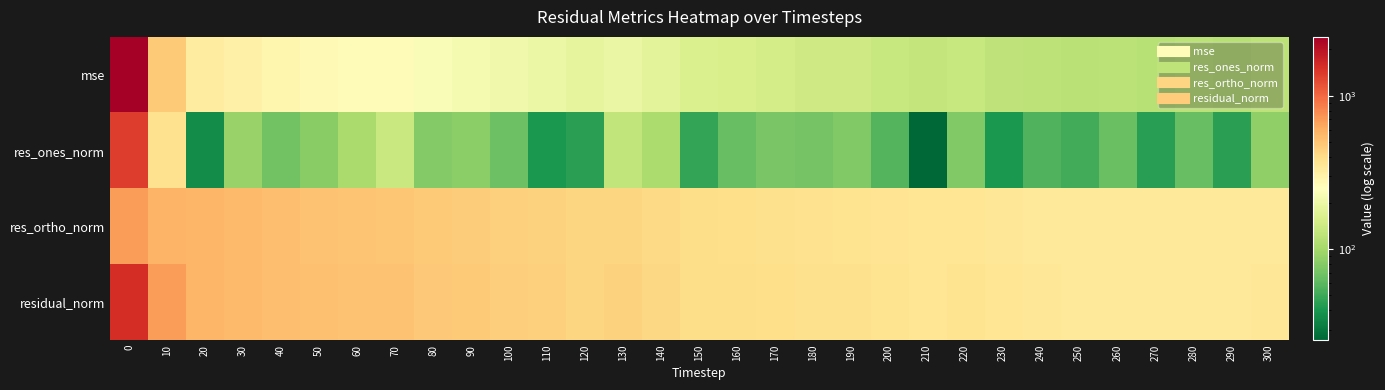

Reading left to right, transcribe all the data shown in this chart.

mse: 0=2414.9	10=476.6	20=322.6	30=304.2	40=282.5	50=271.5	60=260.7	70=259.4	80=232.3	90=223.2	100=210.9	110=199.9	120=185.6	130=195.7	140=179.4	150=161.3	160=158.7	170=151.7	180=145.7	190=145.3	200=135.6	210=130.4	220=135.5	230=126.1	240=122.7	250=120.0	260=121.2	270=117.3	280=120.4	290=117.6	300=123.0
res_ones_norm: 0=1390.1	10=375.5	20=36.5	30=90.5	40=69.8	50=82.5	60=105.8	70=138.2	80=79.5	90=83.8	100=66.9	110=40.8	120=44.5	130=126.8	140=107.2	150=47.4	160=65.5	170=74.0	180=70.8	190=77.1	200=57.2	210=25.6	220=78.1	230=41.2	240=56.4	250=51.8	260=66.8	270=44.1	280=65.5	290=44.7	300=86.9
res_ortho_norm: 0=694.5	10=579.3	20=566.8	30=544.0	40=526.9	50=514.4	60=499.5	70=490.1	80=475.4	90=464.9	100=454.3	110=445.2	120=428.5	130=423.8	140=409.7	150=398.8	160=392.9	170=382.3	180=375.0	190=373.3	200=363.7	210=360.2	220=359.7	230=352.8	240=345.7	250=342.6	260=341.7	270=339.7	280=340.8	290=339.9	300=339.7
residual_norm: 0=1554.0	10=690.4	20=567.9	30=551.5	40=531.5	50=521.0	60=510.6	70=509.3	80=482.0	90=472.4	100=459.2	110=447.1	120=430.8	130=442.4	140=423.5	150=401.6	160=398.3	170=389.4	180=381.7	190=381.2	200=368.2	210=361.1	220=368.0	230=355.2	240=350.2	250=346.5	260=348.2	270=342.5	280=347.0	290=342.9	300=350.7